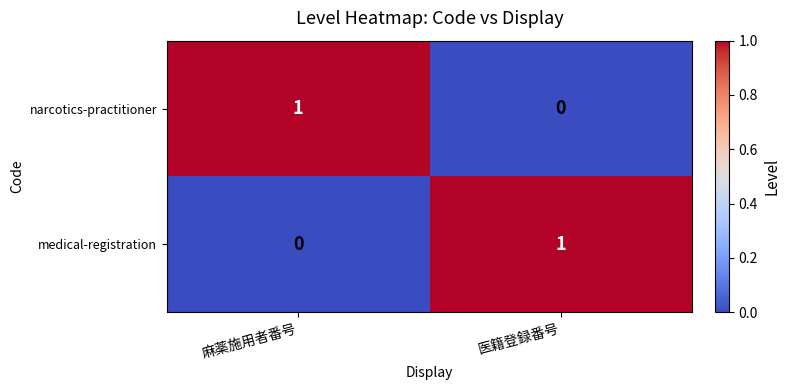

Is it true that medical-registration equals 1 at 麻薬施用者番号?

False